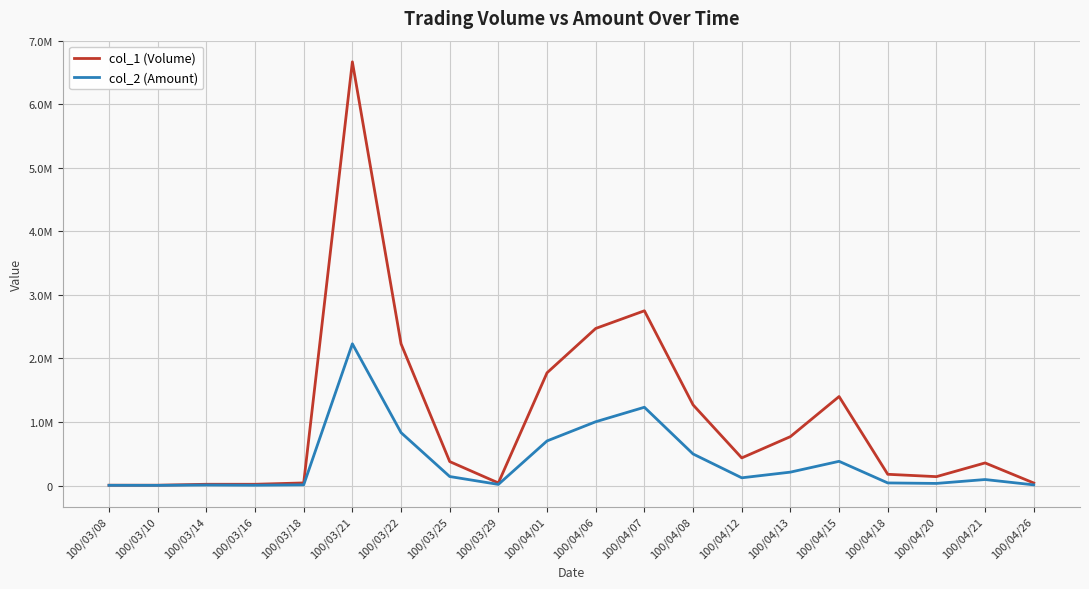

What are all the series names shown in the legend?

col_1 (Volume), col_2 (Amount)